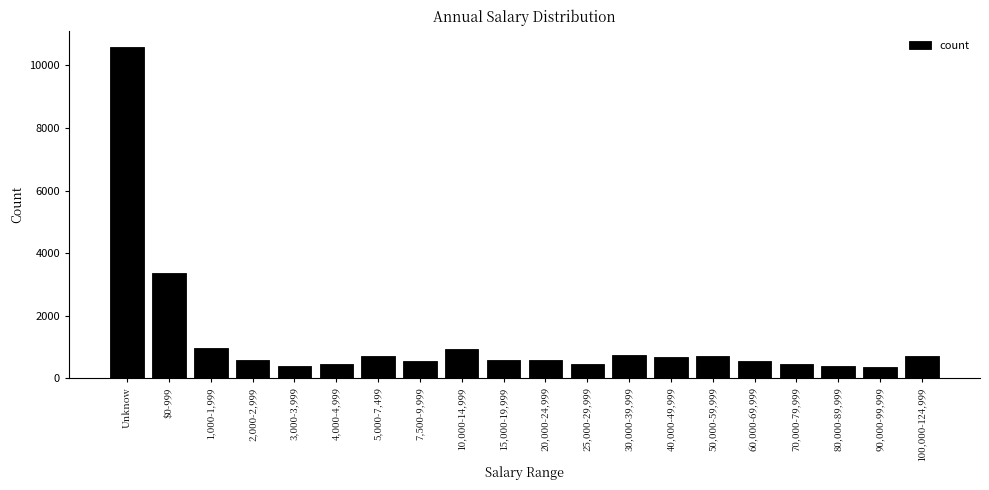

The value at 25,000-29,999 is 827. True or false?

False